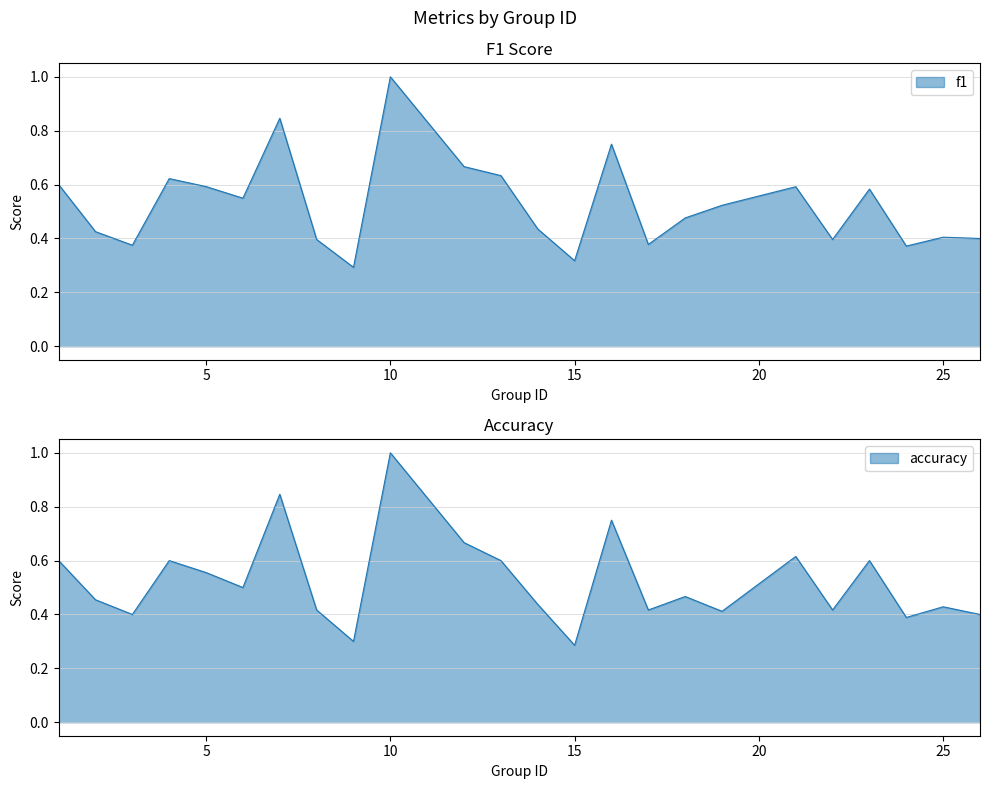

Which series ends up on top after the final intersection of accuracy and f1?

accuracy